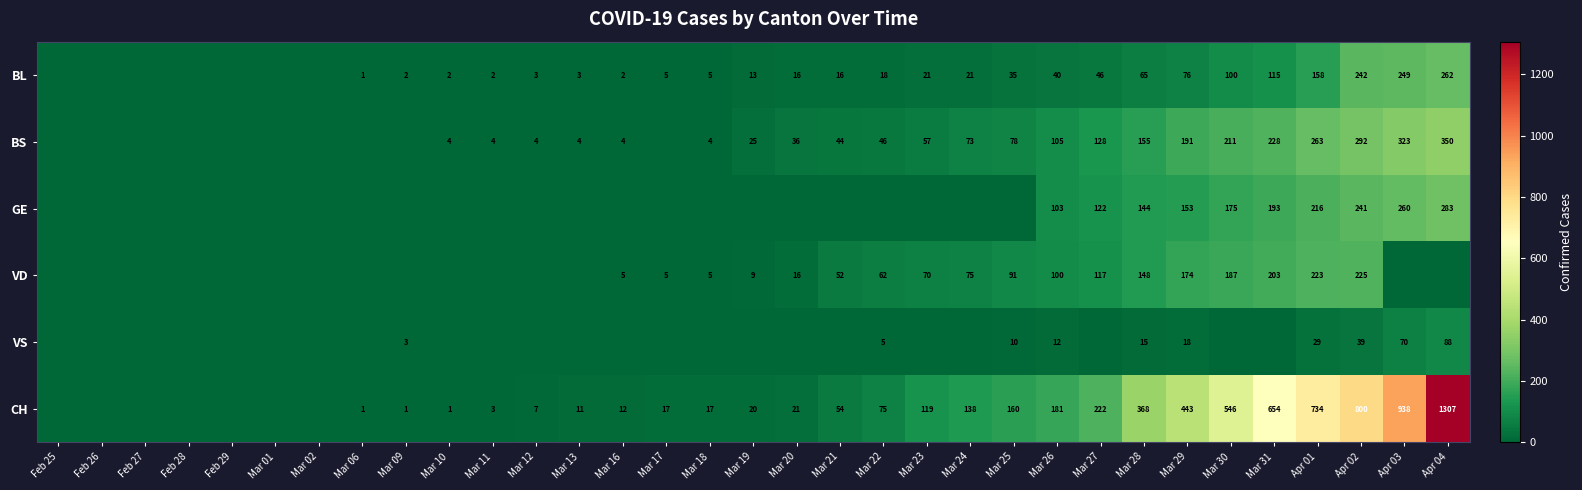

Where is CH nearest to the value 653?

Mar 31